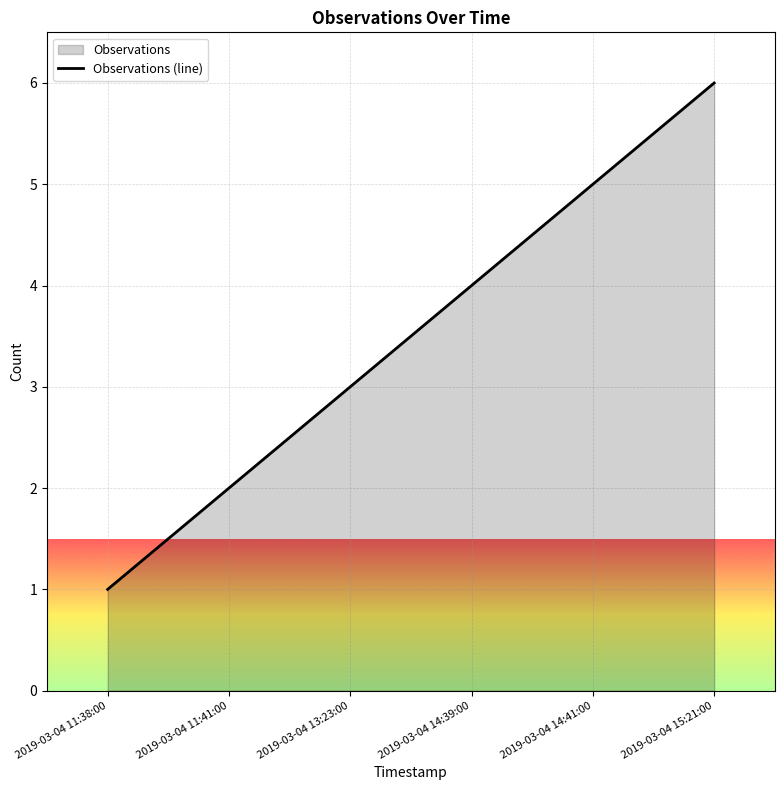

Rank the categories by value from highest to lowest.

2019-03-04 15:21:00, 2019-03-04 14:41:00, 2019-03-04 14:39:00, 2019-03-04 13:23:00, 2019-03-04 11:41:00, 2019-03-04 11:38:00